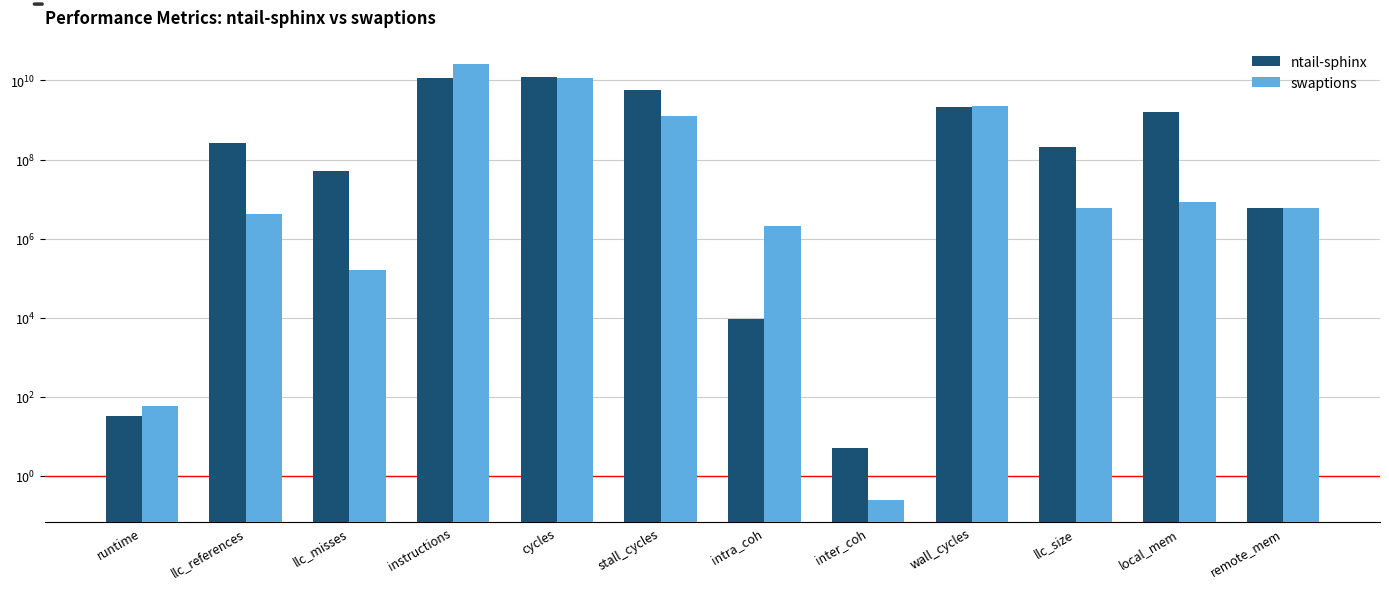

At which category is the sum across all series the highest?

instructions